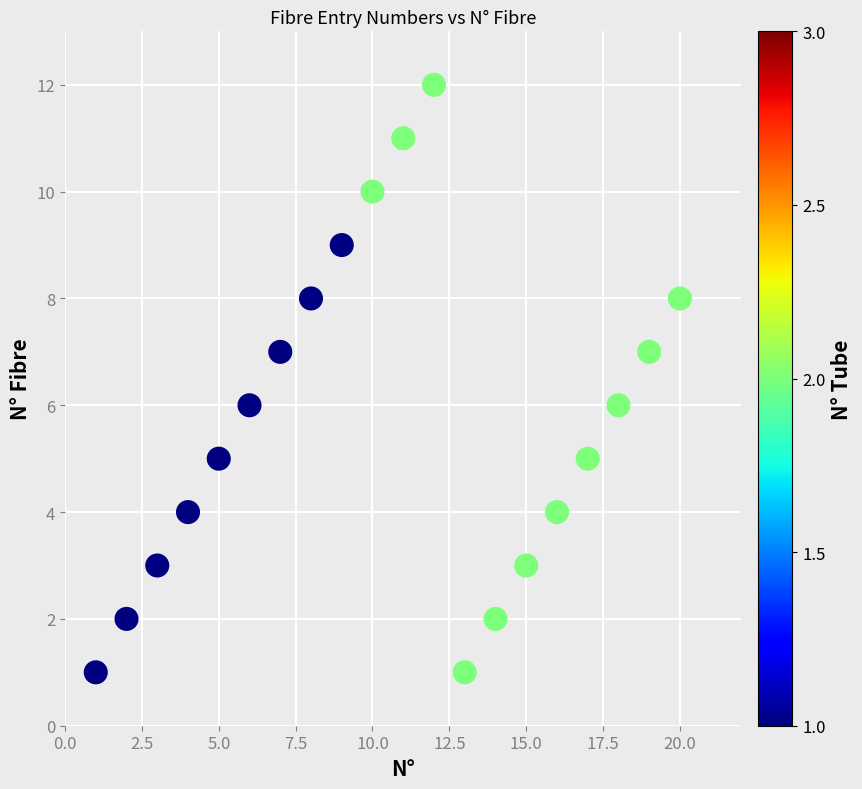

What is the range of Y values (max minus min)?

11